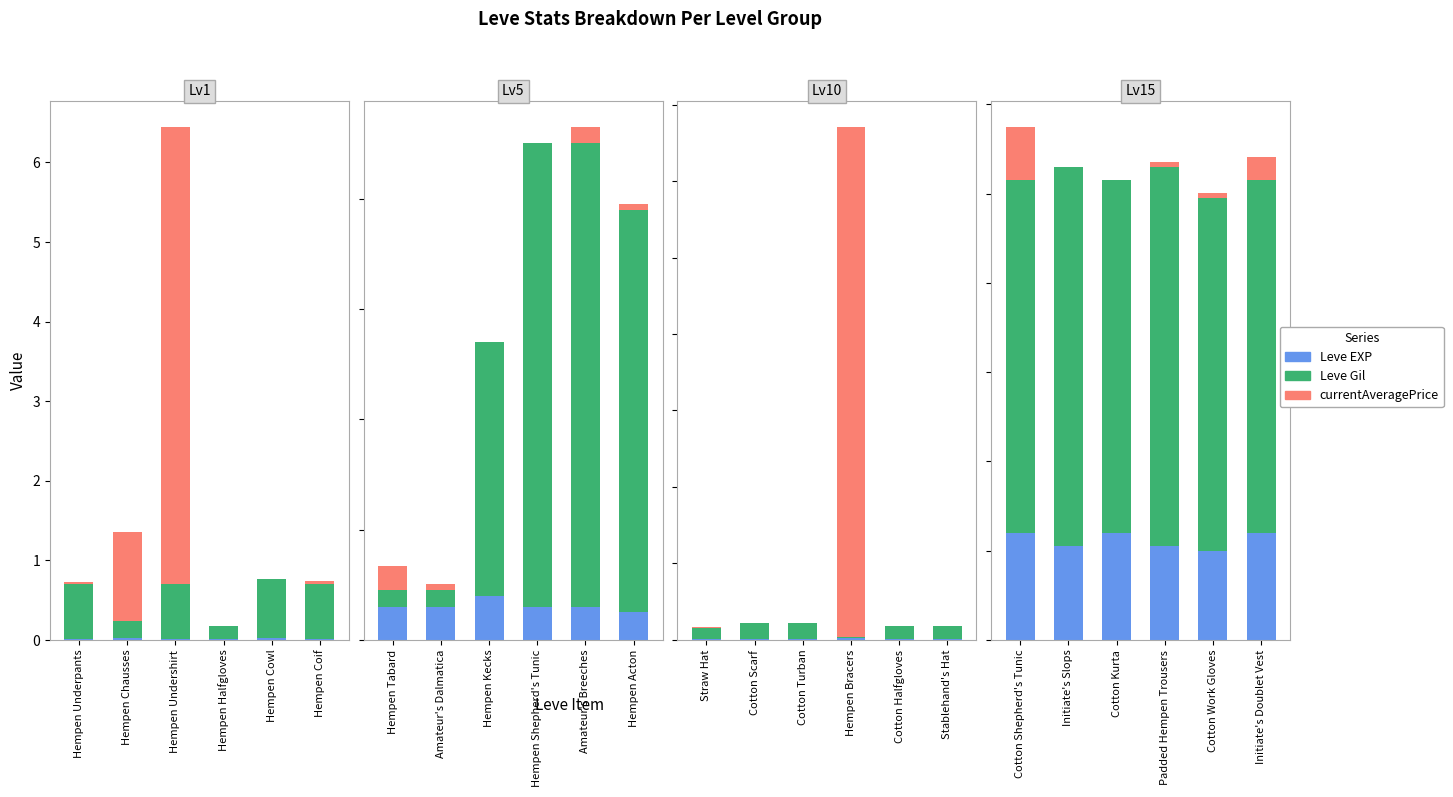

At how many categories does at least one series exceed 0?

6